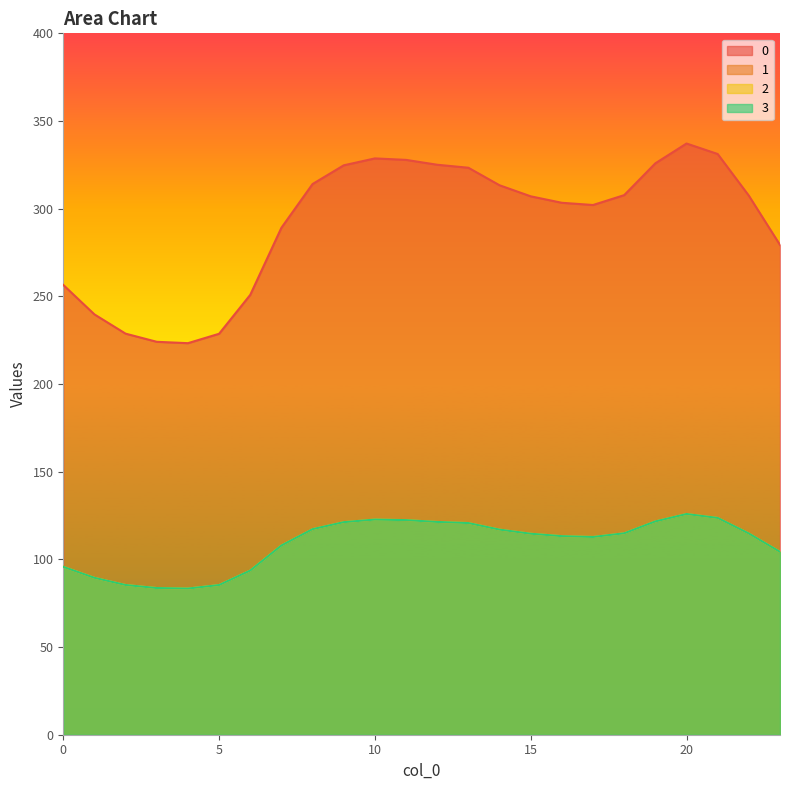

Does the chart have visible grid lines?

No